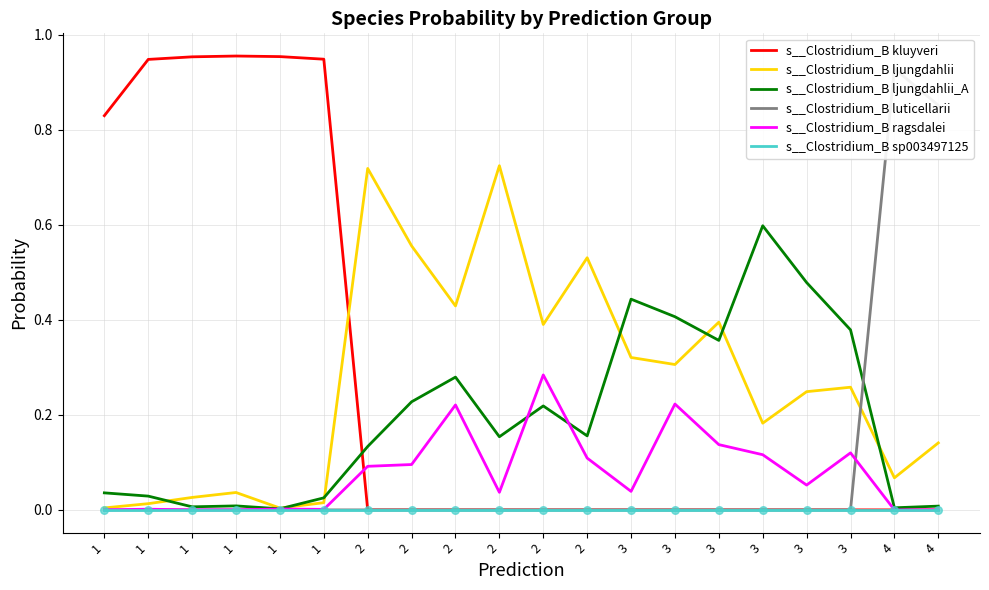

Which series reaches the maximum Y coordinate?

s__Clostridium_B kluyveri